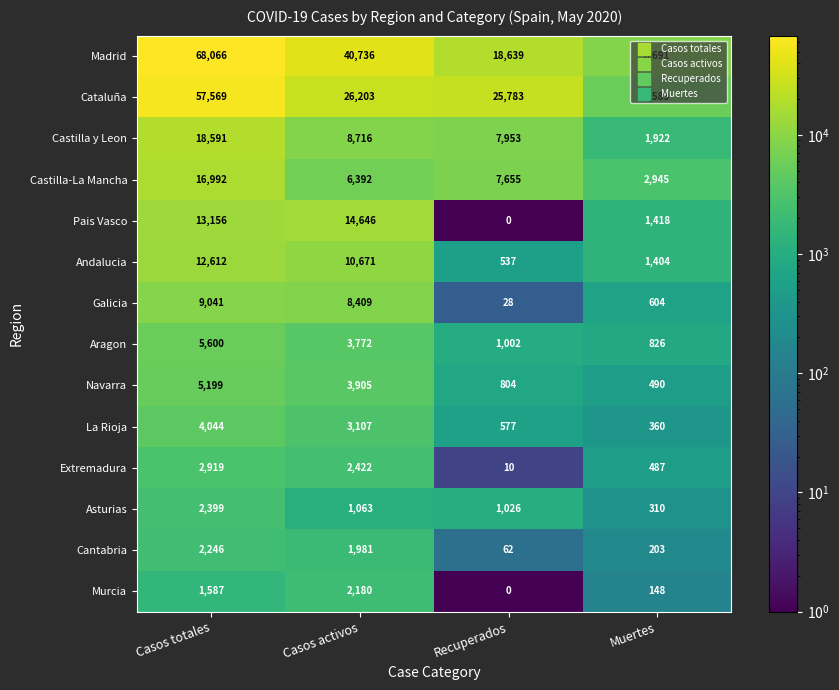

How many series are shown in this chart?

14